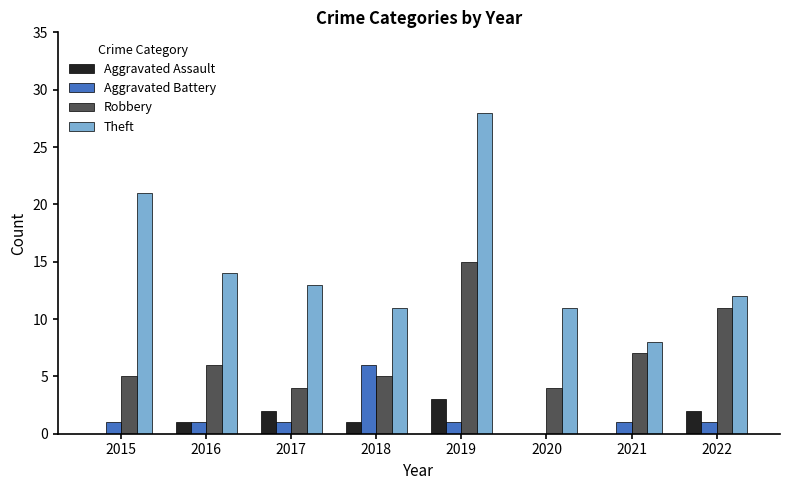

Read the Theft value at 2022.

12